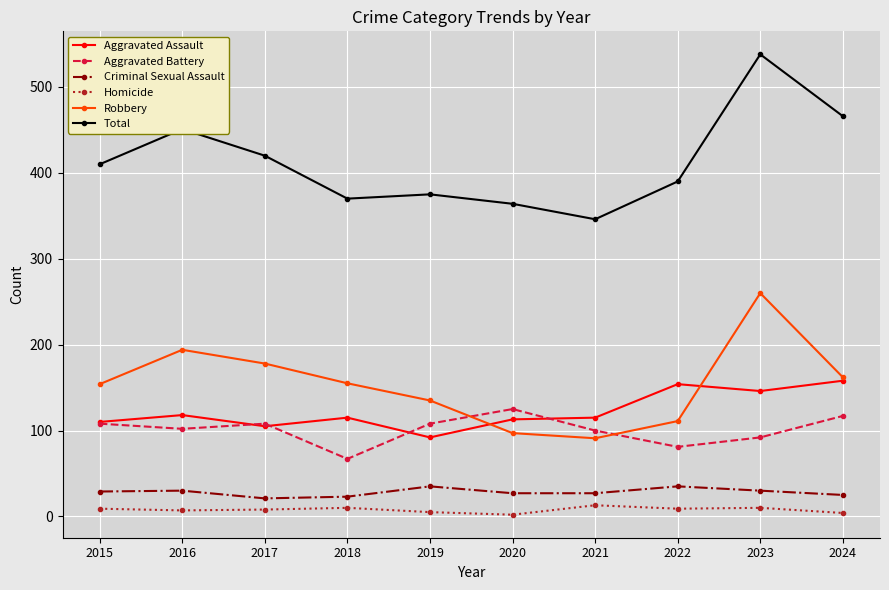

Between 2016 and 2020, which series saw the biggest shift?

Robbery